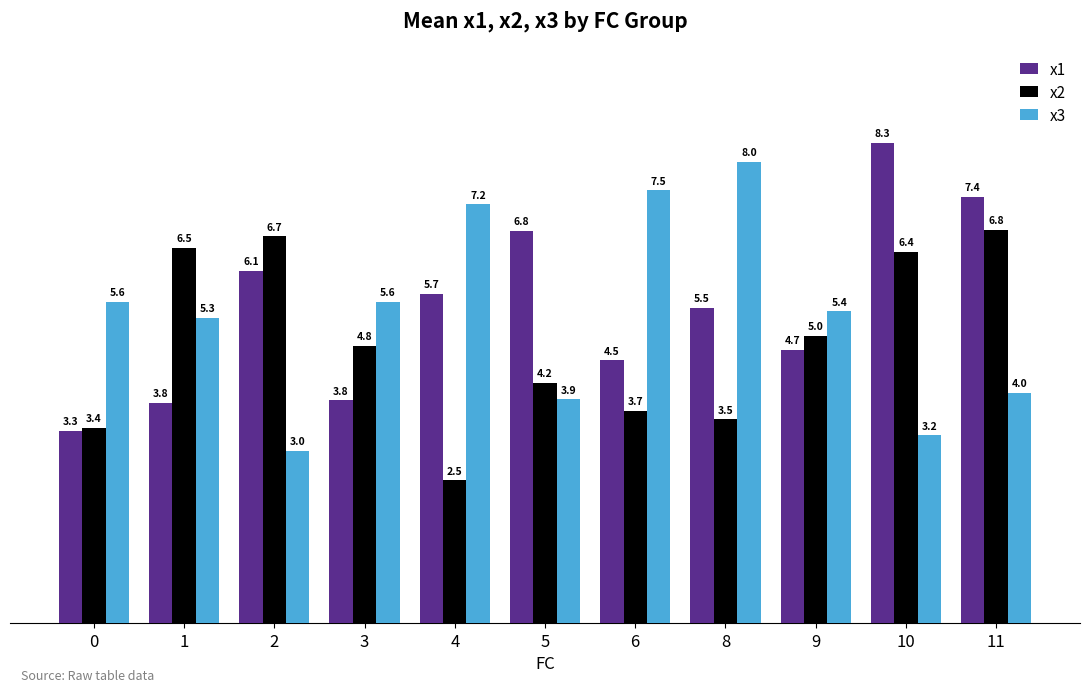

How many categories are shown in the chart?

11